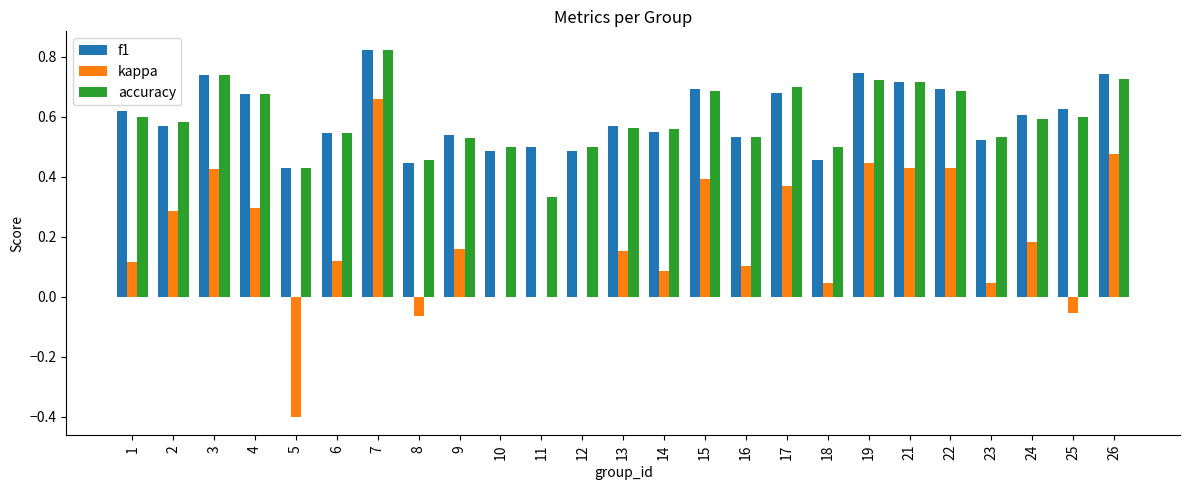

Which series changed the most between 7 and 11?

kappa